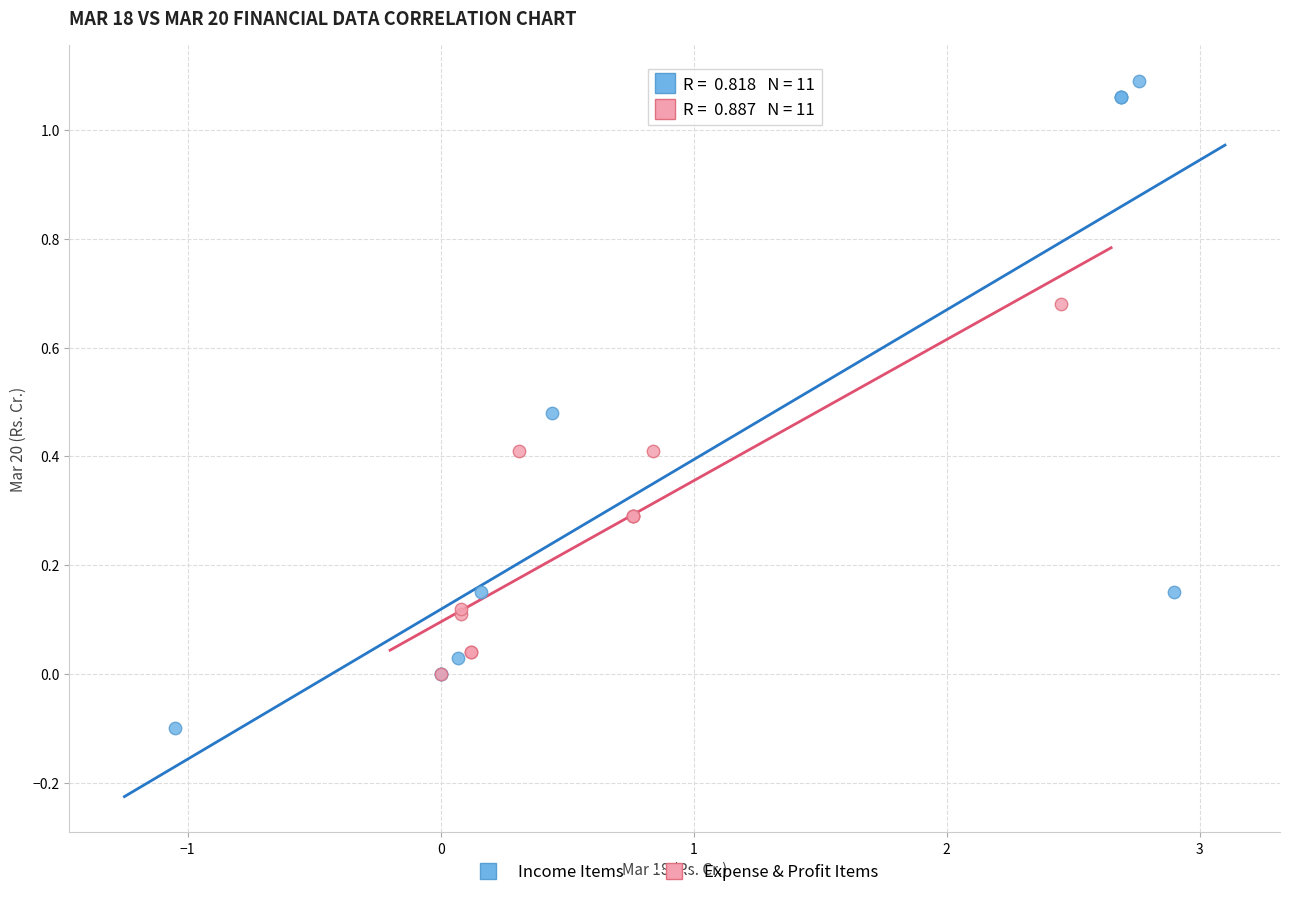

Which series contains the highest Y value?

Income Items